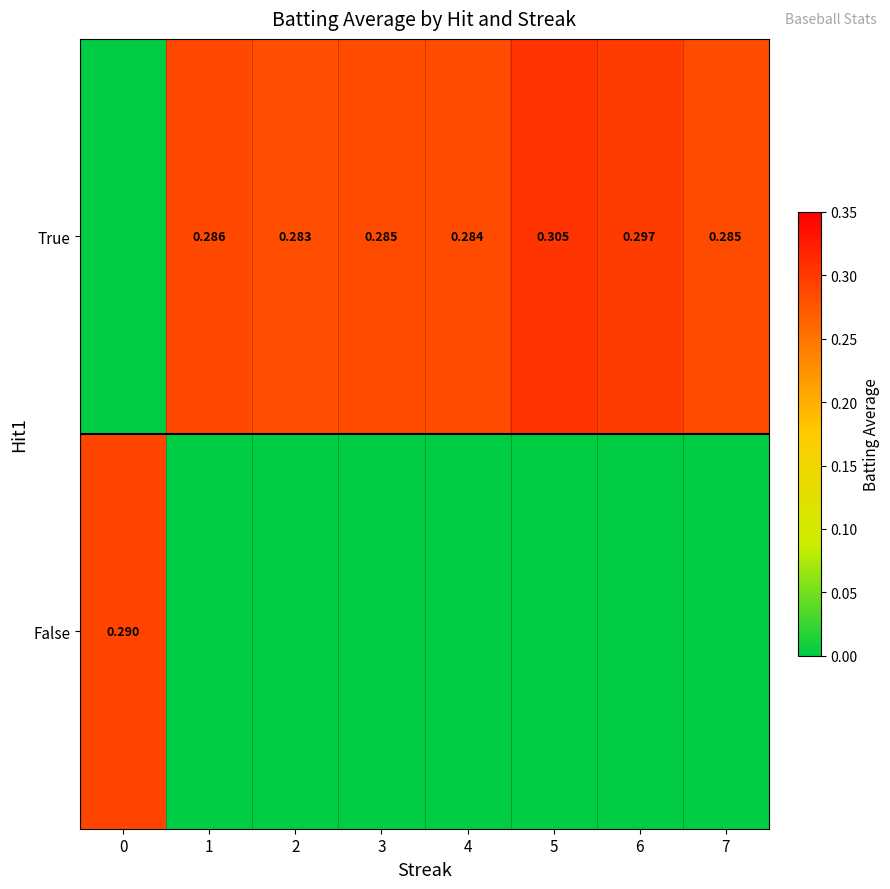

What is the sum of all row_0 values?

2.0